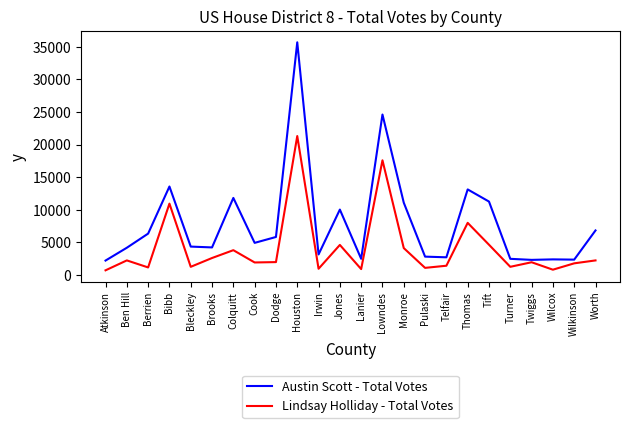

At which label is Lindsay Holliday - Total Votes closest to 11005?

Bibb